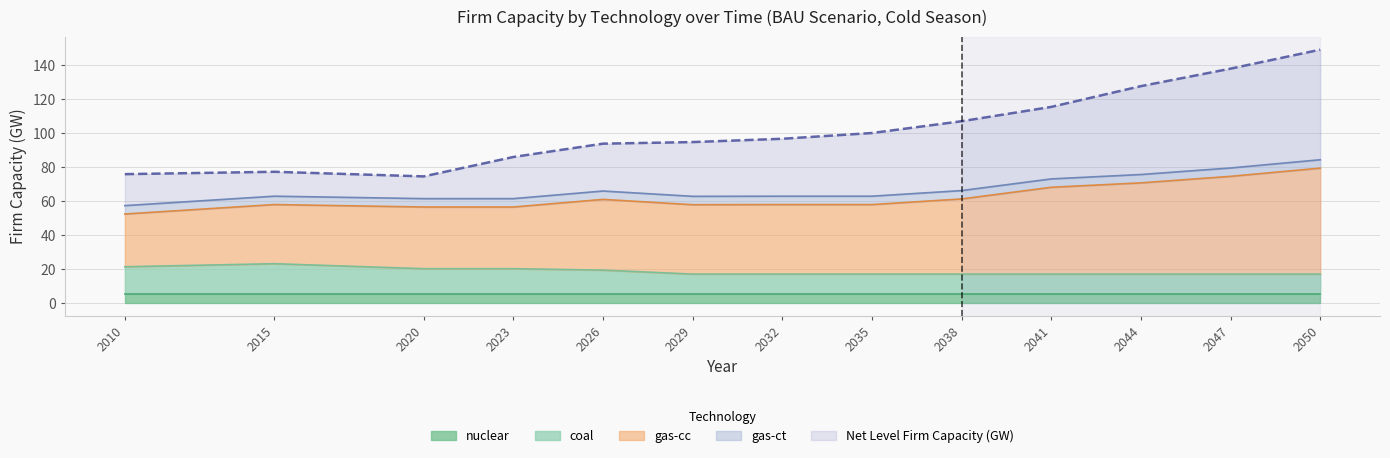

List the series in order of their peak value, highest first.

Net Level Firm Capacity (GW), gas-cc, coal, nuclear, gas-ct